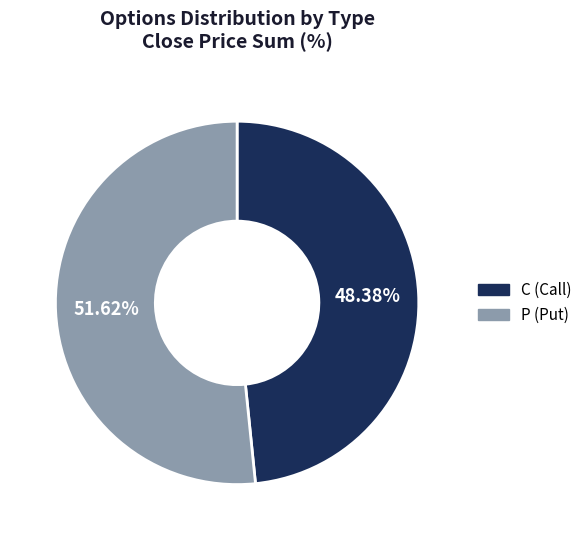

To the nearest percent, what is the difference between the P and C slice percentages?

3%